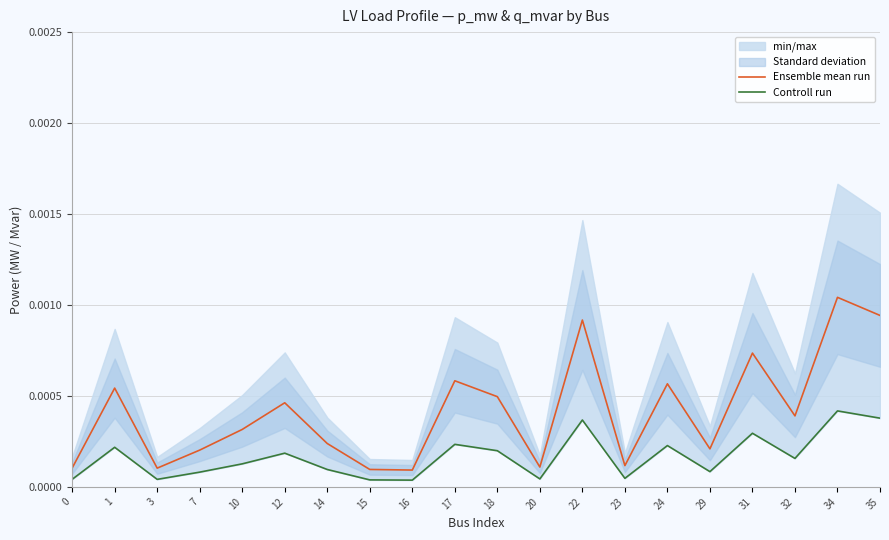

List the series in order of their peak value, lowest first.

Controll run, Ensemble mean run